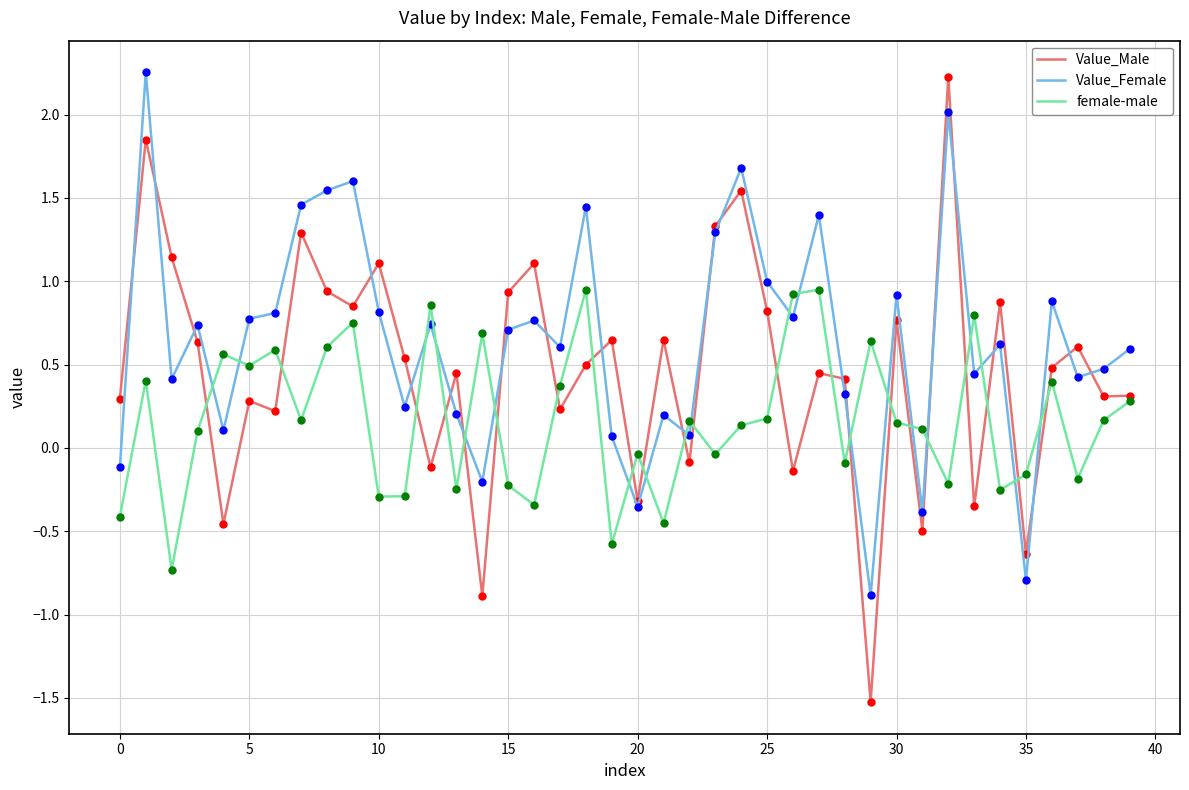

Which series has the widest spread of values?

Value_Male